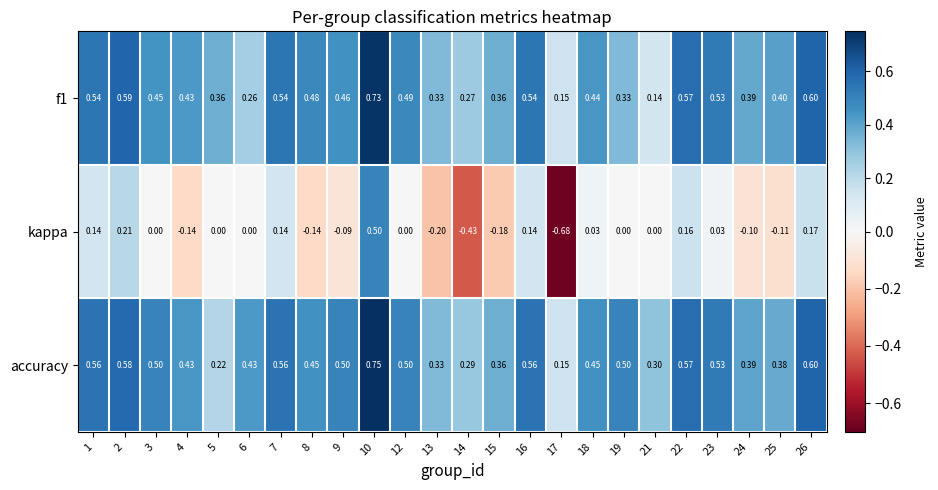

List the series in order of their peak value, lowest first.

kappa, f1, accuracy